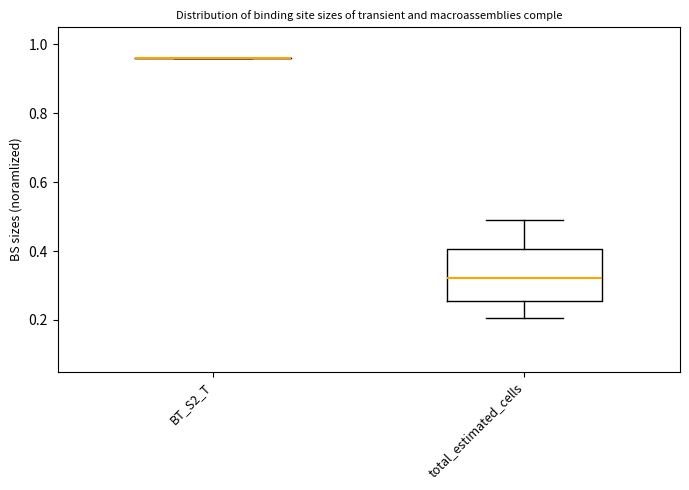

Which box is the tallest, from its lower edge to its upper edge?

total_estimated_cells